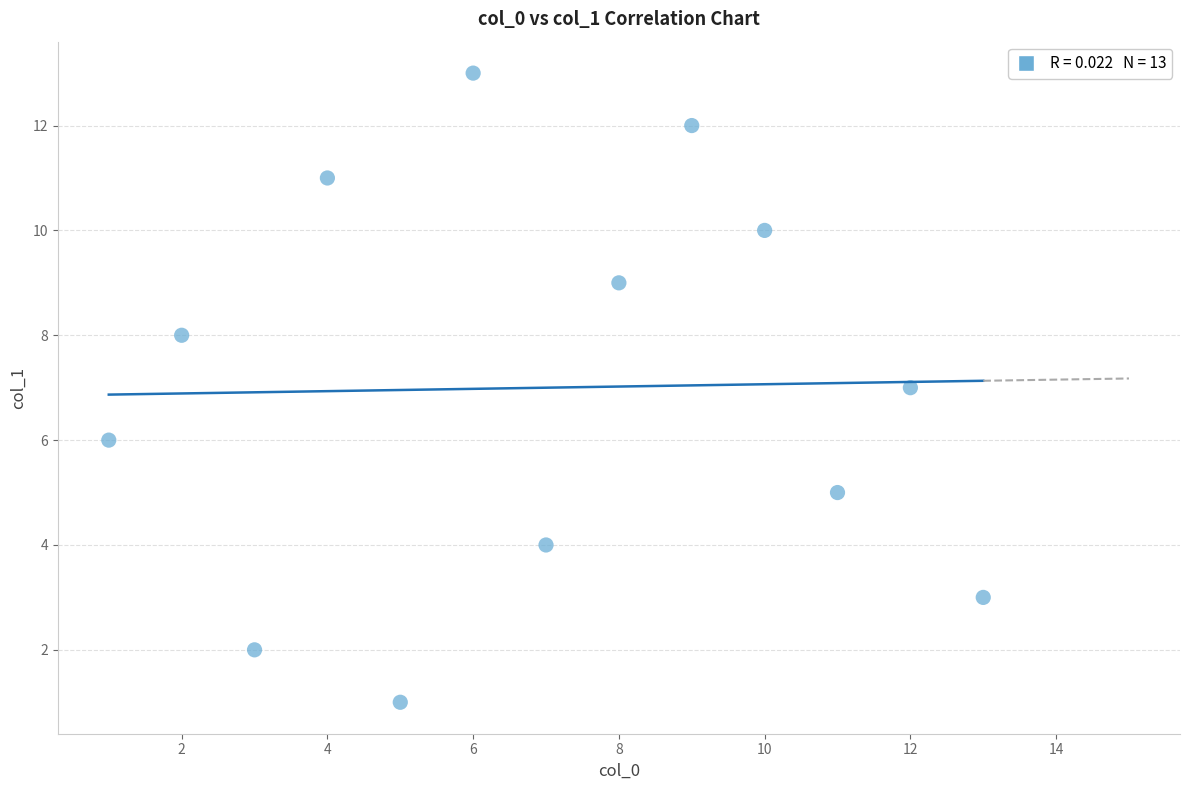

What is the range of X values (max minus min)?

12